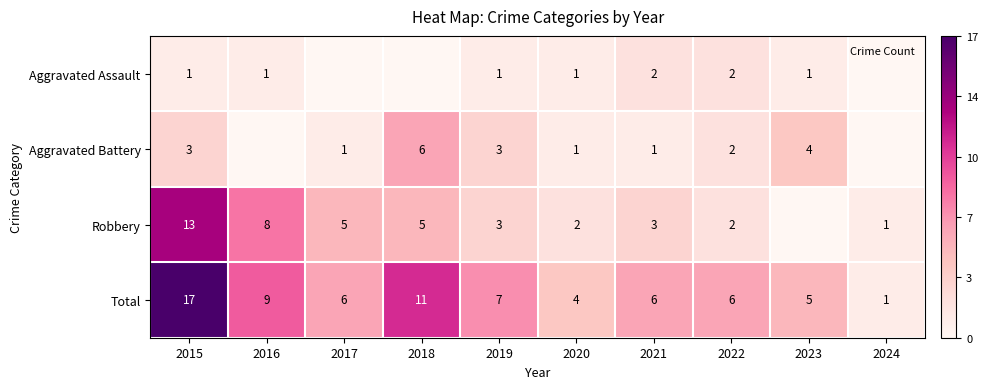

Where does the Aggravated Assault series first go above 1?

2021